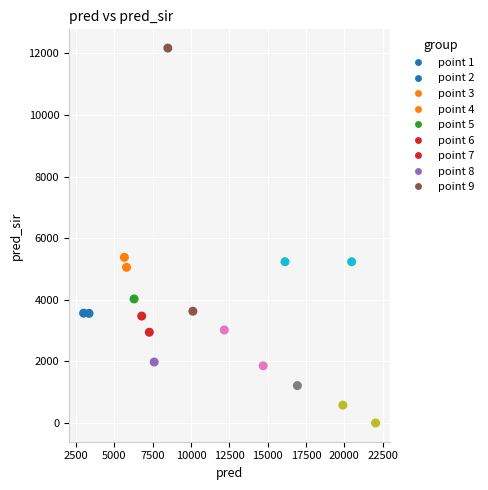

What Y value in the scatter plot is closest to 6084?

5377.0